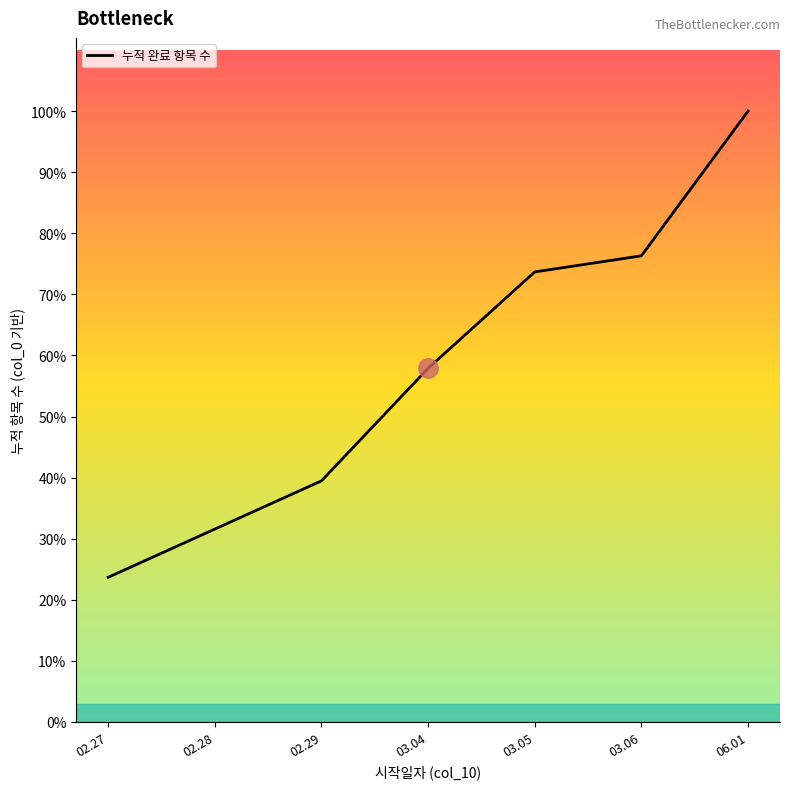

What position from the right is 03.05?

3